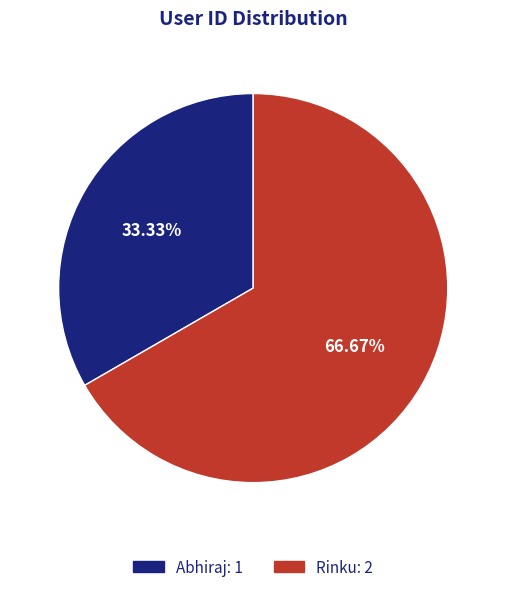

Count the number of slices in the pie.

2